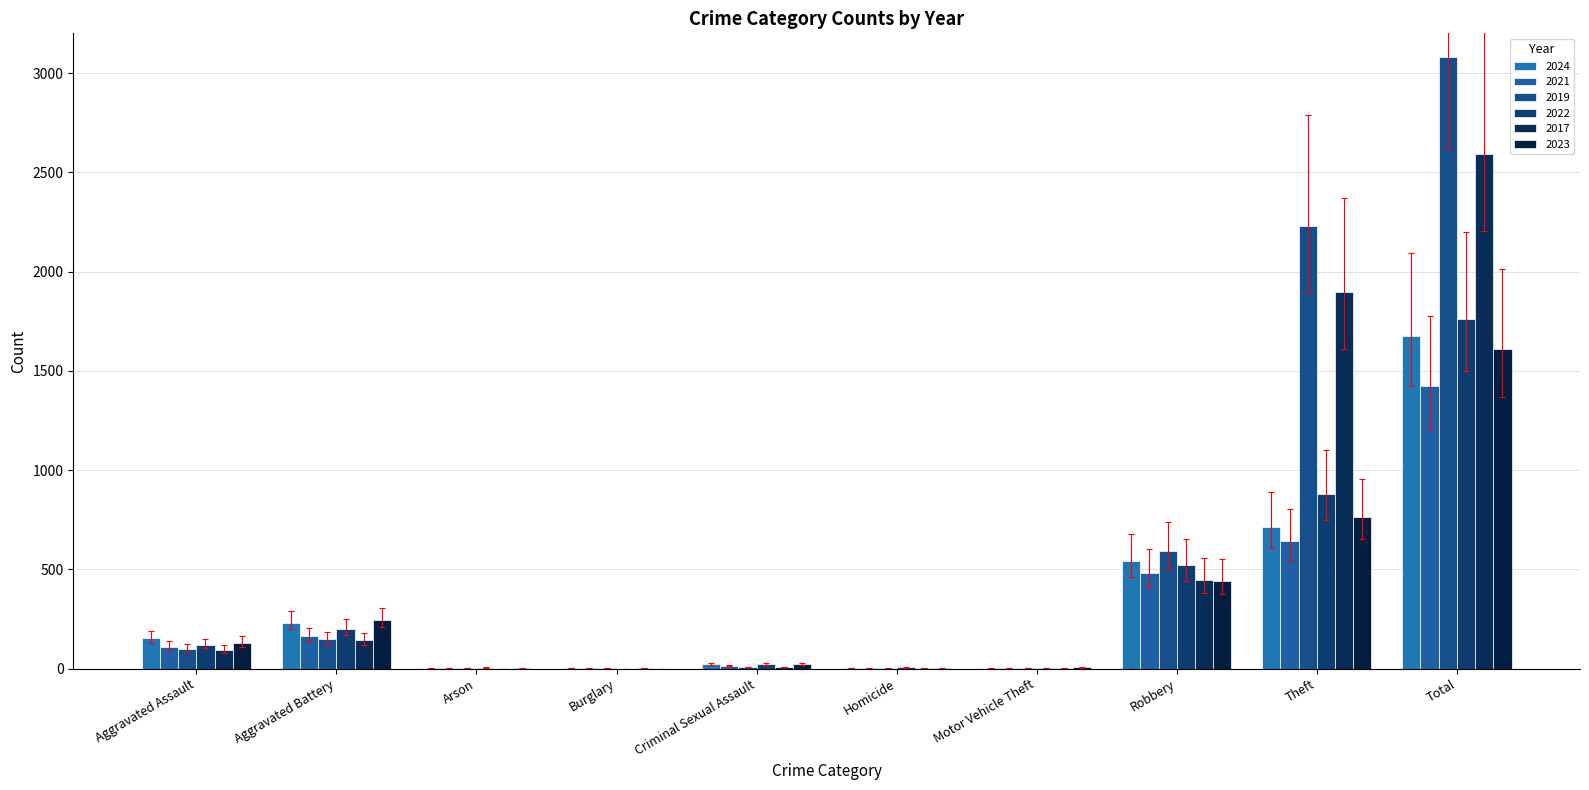

How many data points does each series have?

10